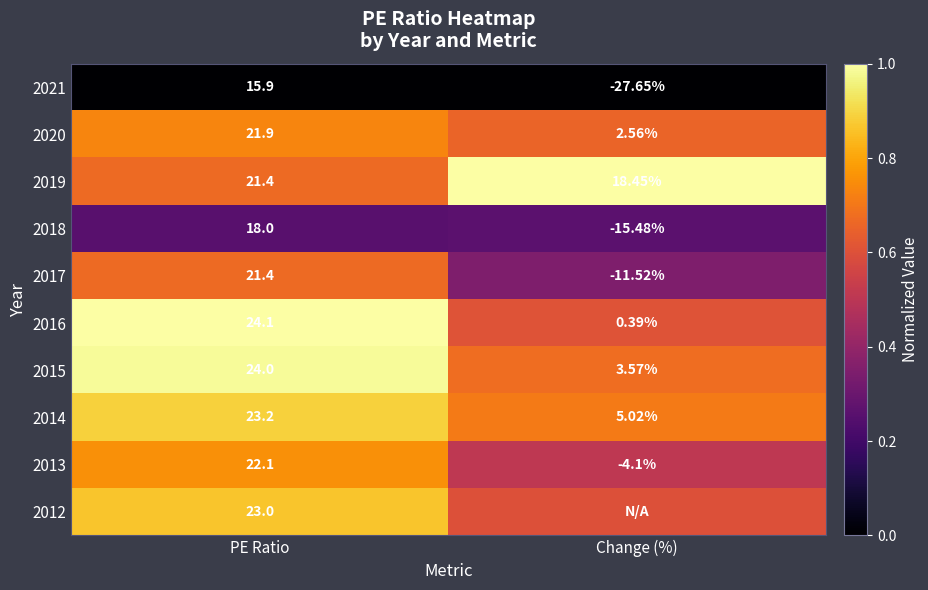

Is the value of 2020 at Change (%) greater than the value of 2019 at PE Ratio?

No